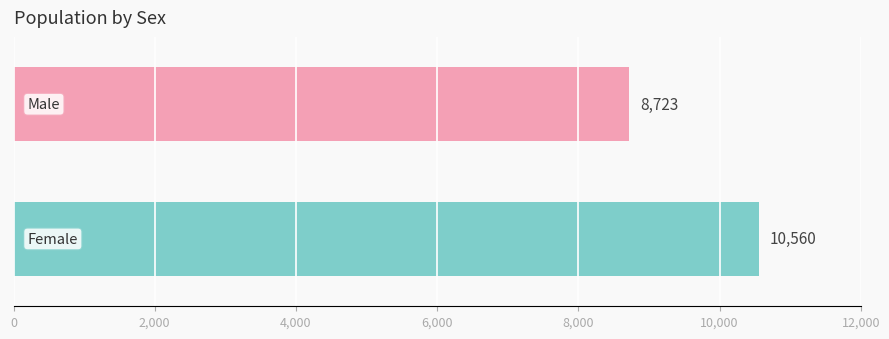

What is the average value?

9642